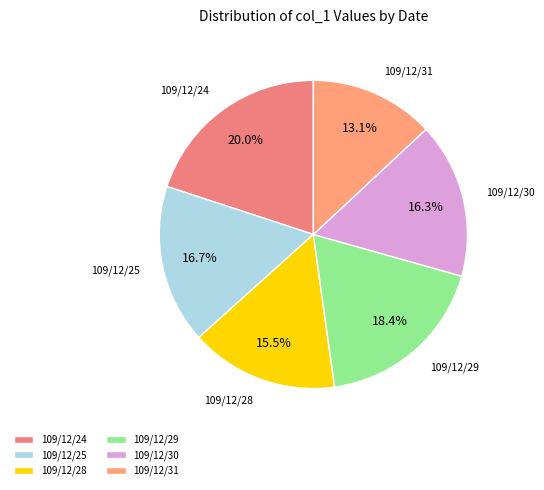

Does any single category account for the majority?

No